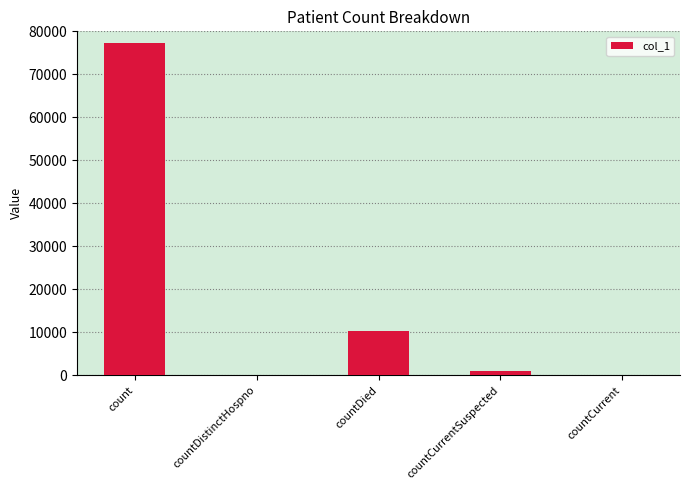

What is the sum of the values at count and countCurrent?

77178